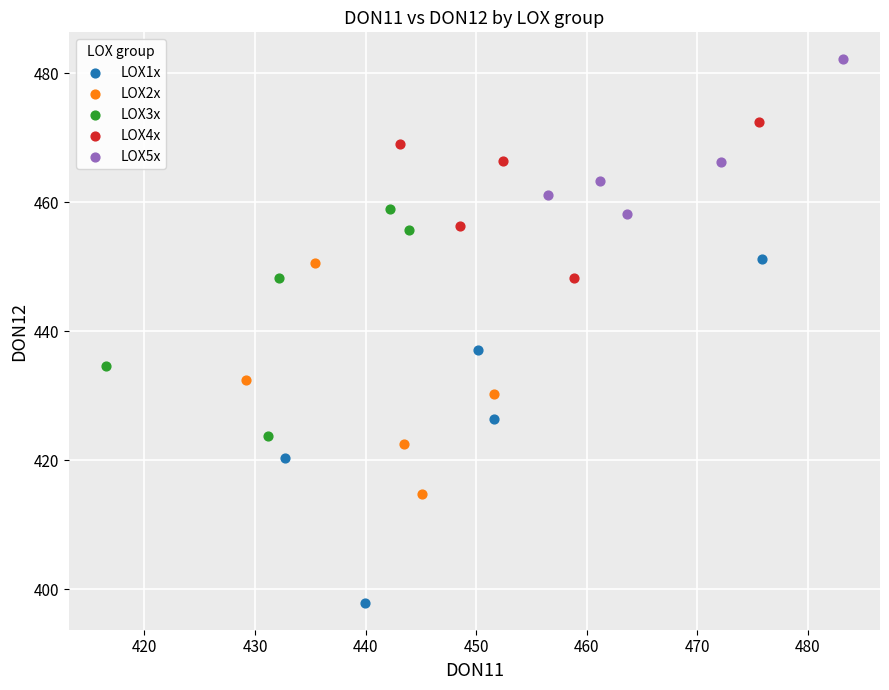

Which series reaches the maximum Y coordinate?

LOX5x